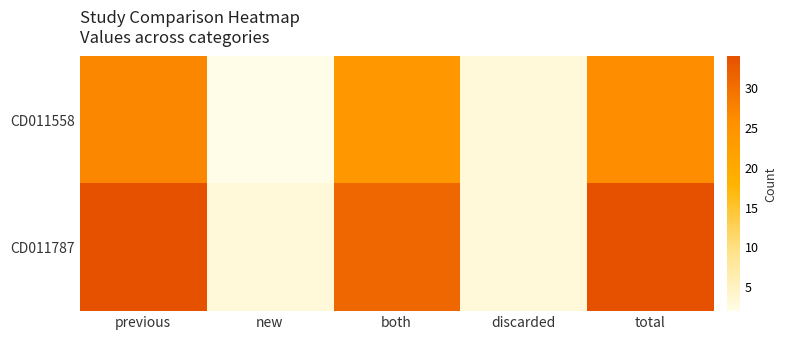

Reading left to right, list all the values displayed in this chart.

CD011558: previous=27	new=2	both=24	discarded=3	total=26
CD011787: previous=34	new=3	both=31	discarded=3	total=34